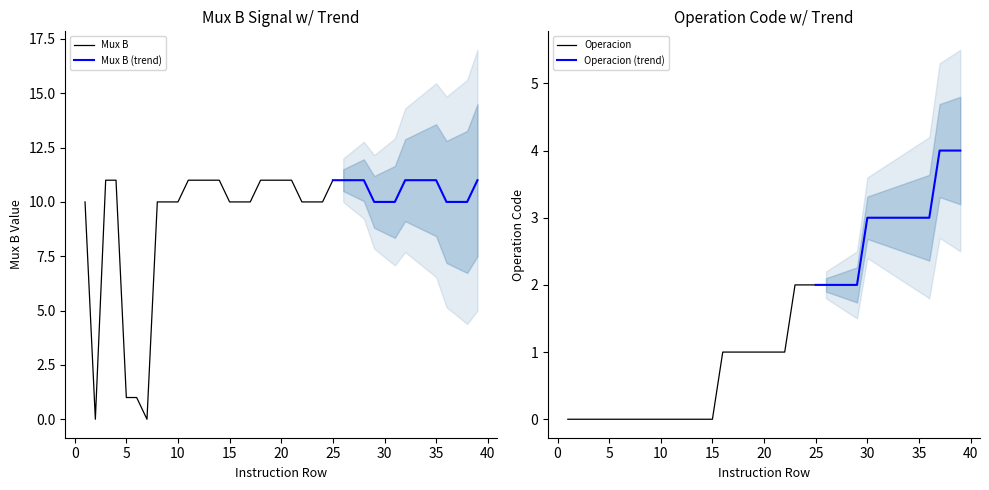

What is the maximum value for Mux B?

11